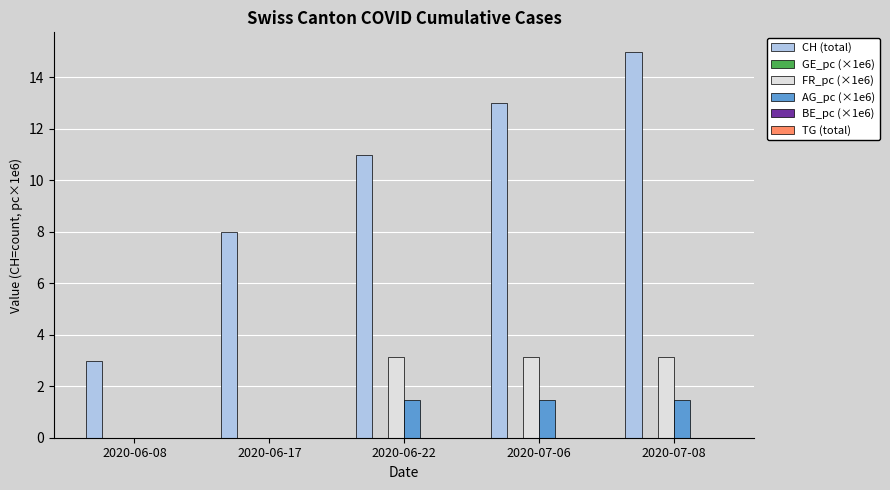

Does the chart contain stacked bars?

No